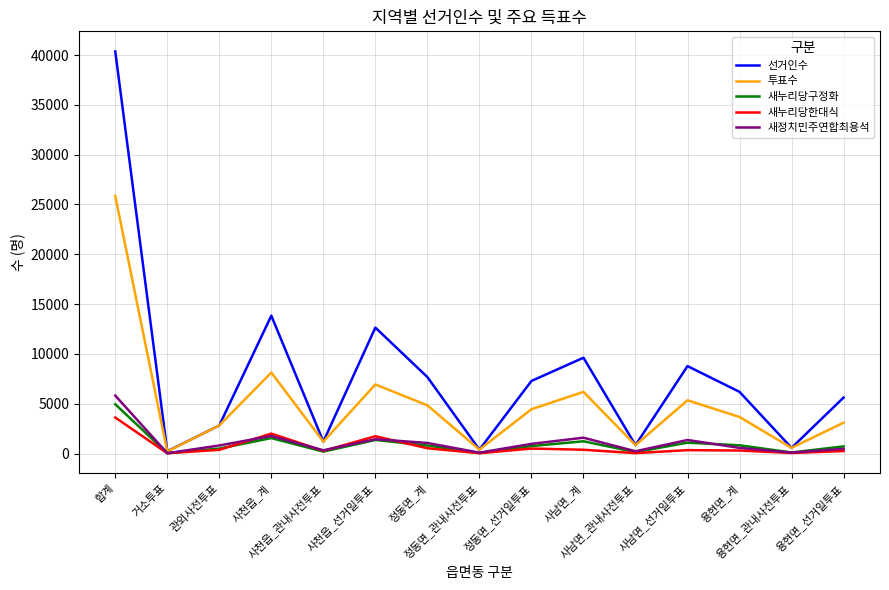

The 선거인수 series shows 5141 at 사남면_선거일투표. True or false?

False